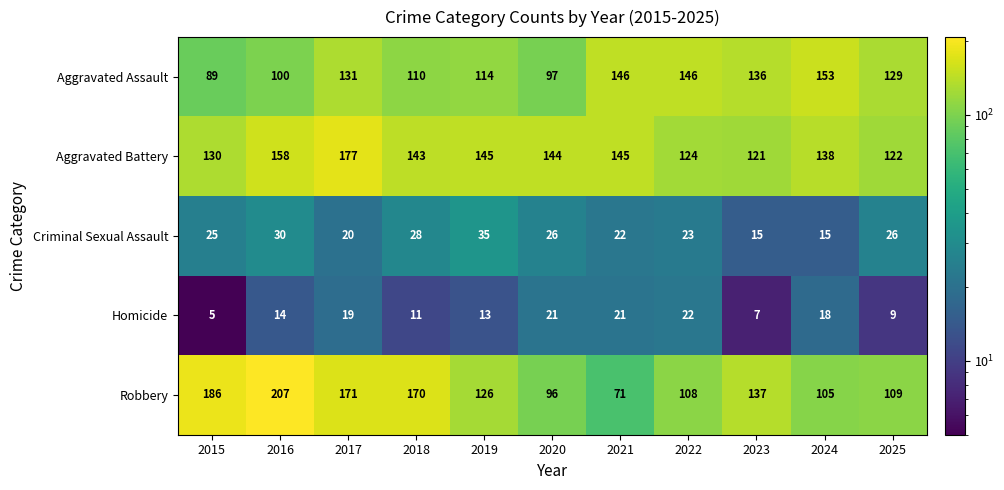

Between 2015 and 2021, which series saw the biggest shift?

Robbery